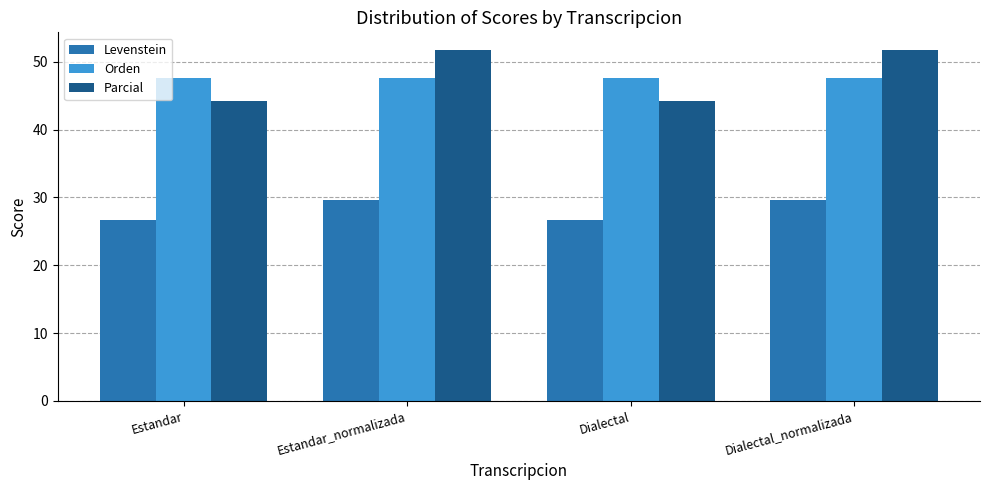

At how many categories does at least one series exceed 33?

4